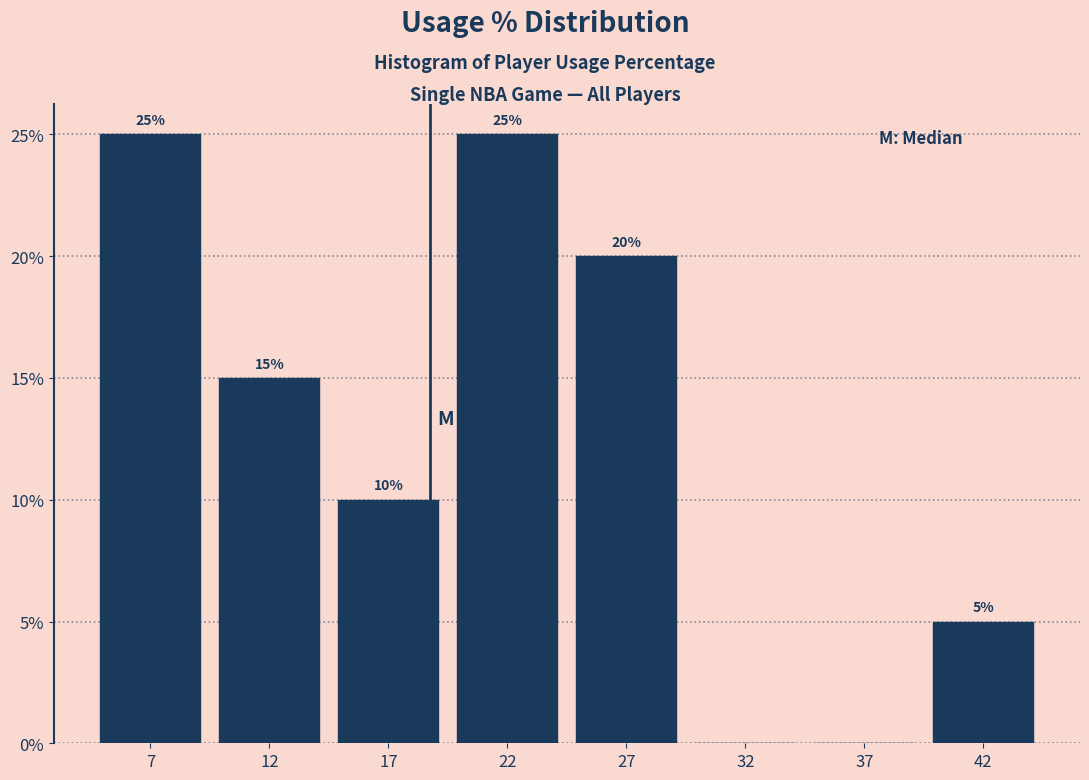

Reading left to right, extract all data points from this chart.

7=25	12=15	17=10	22=25	27=20	32=0	37=0	42=5